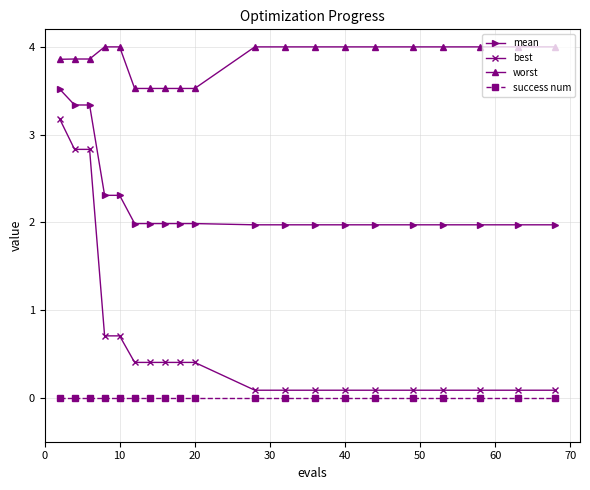

Which series has the widest spread of values?

best